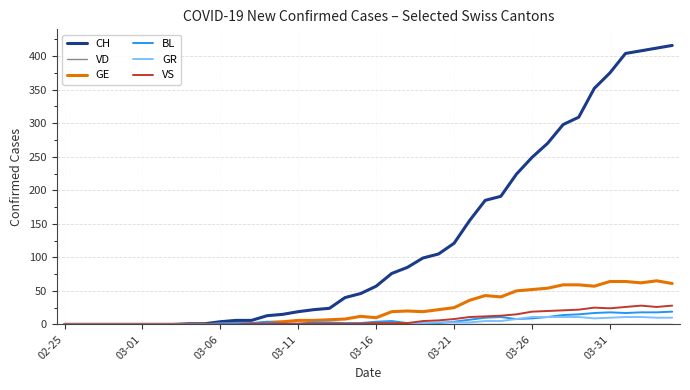

What is the highest value of the BL series?

19